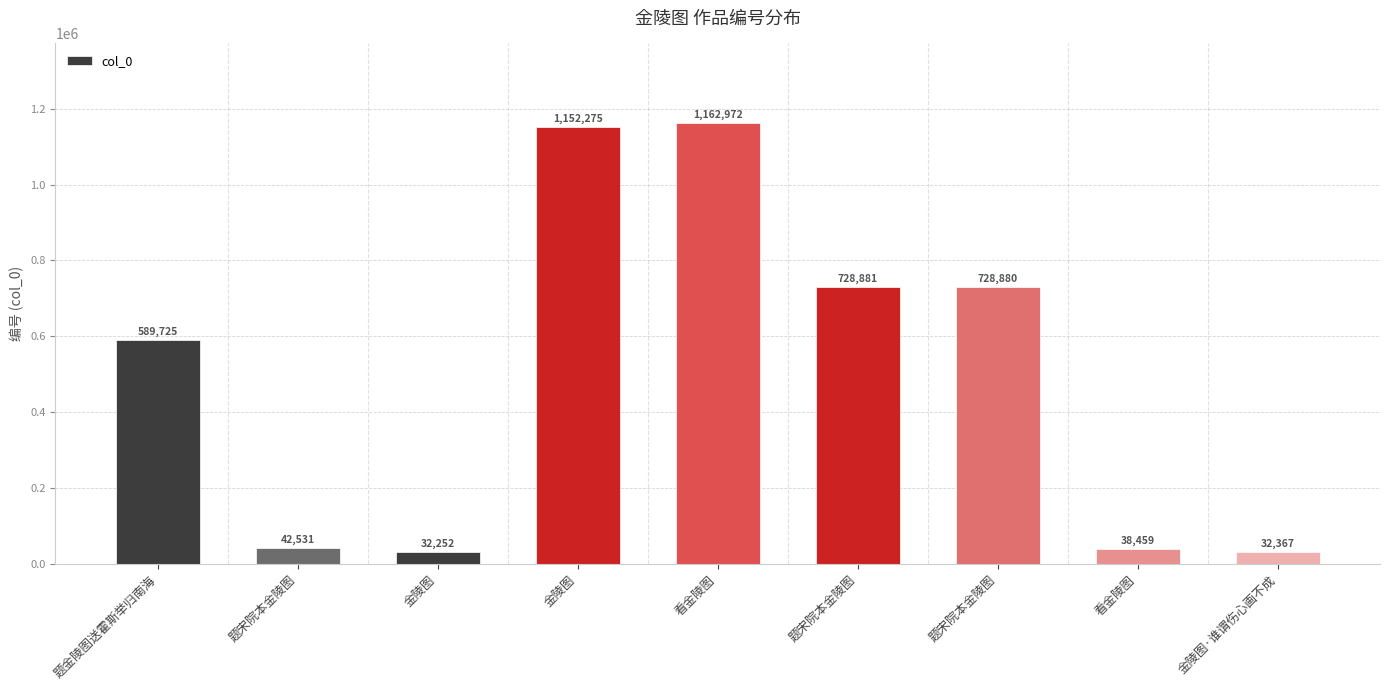

Does the chart contain any negative values?

No